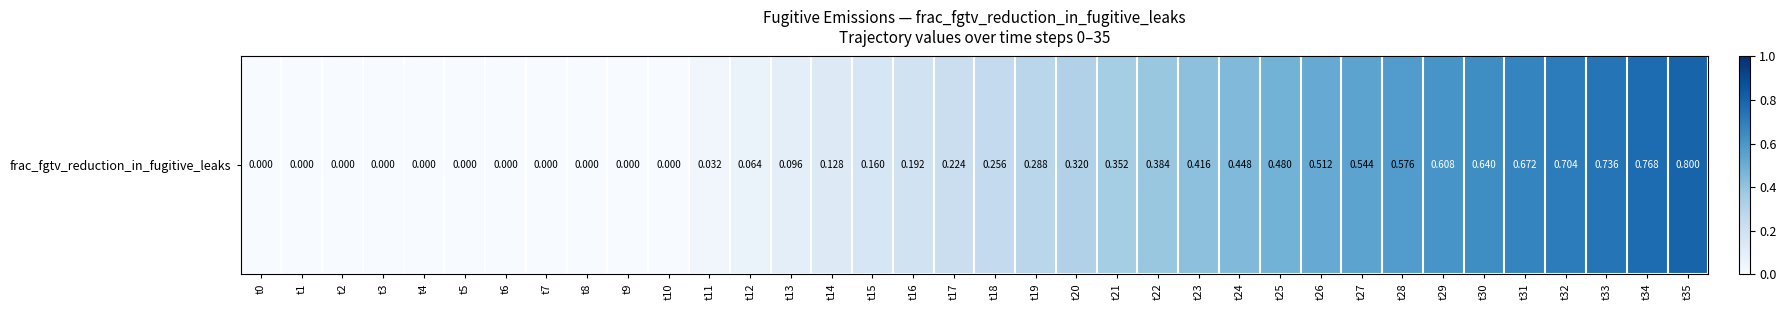

List the labels in order of value, smallest first.

t0, t1, t2, t3, t4, t5, t6, t7, t8, t9, t10, t11, t12, t13, t14, t15, t16, t17, t18, t19, t20, t21, t22, t23, t24, t25, t26, t27, t28, t29, t30, t31, t32, t33, t34, t35